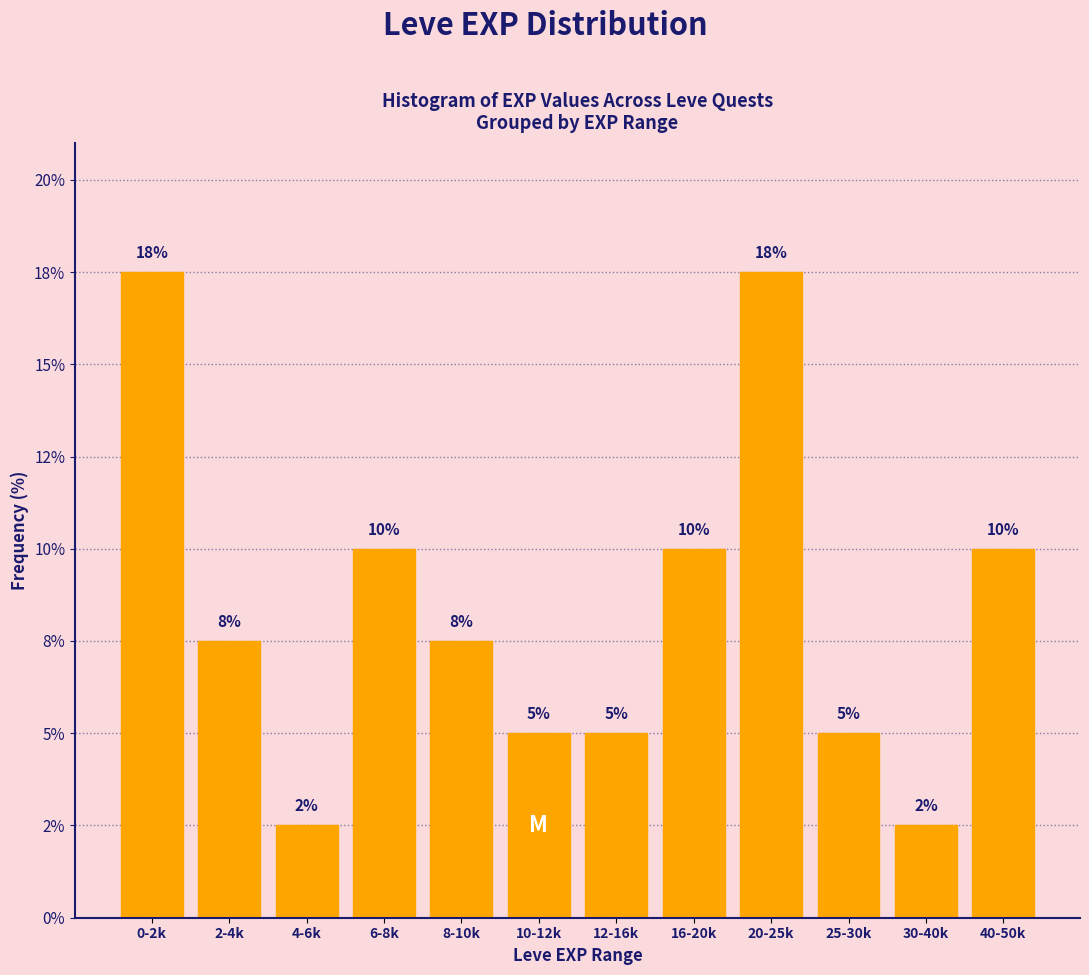

Does the chart contain any negative values?

No